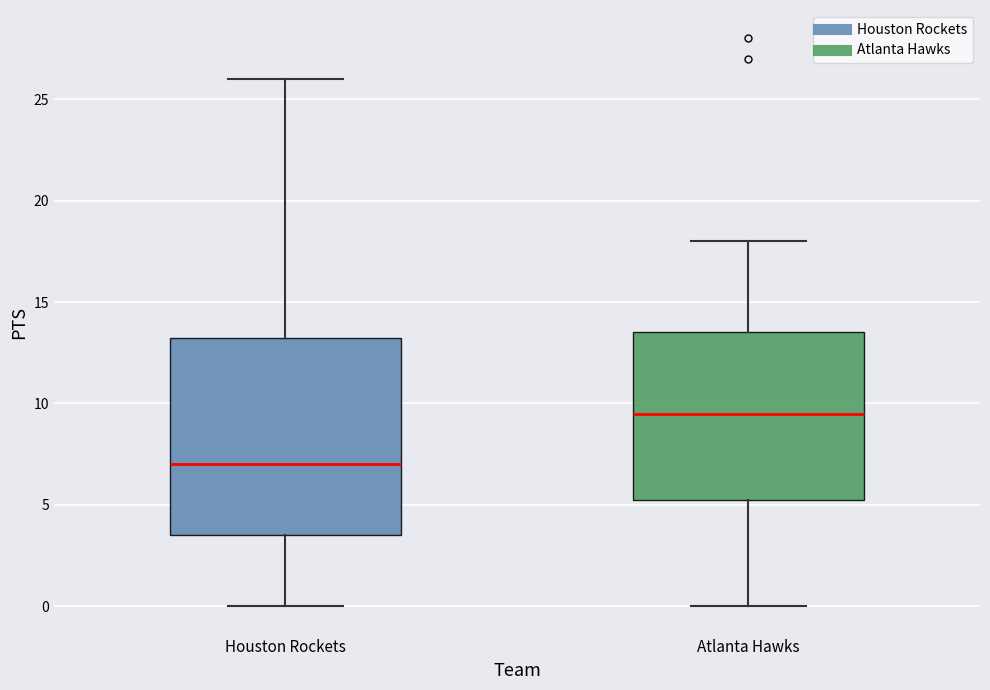

Which box has the highest median line?

Atlanta Hawks